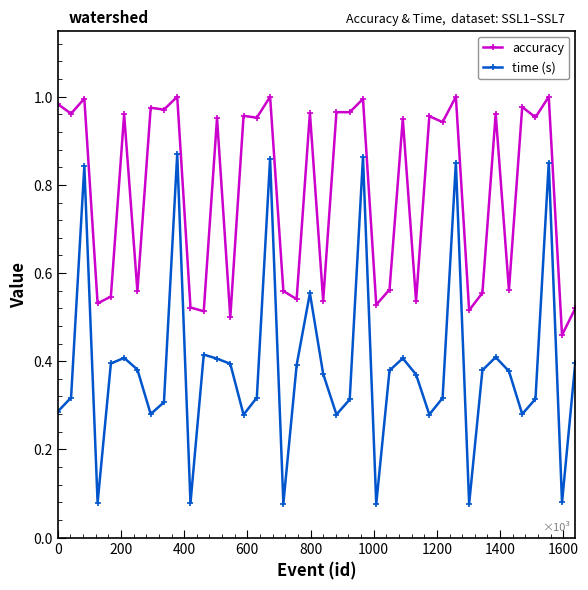

Which series has the widest spread of values?

time (s)